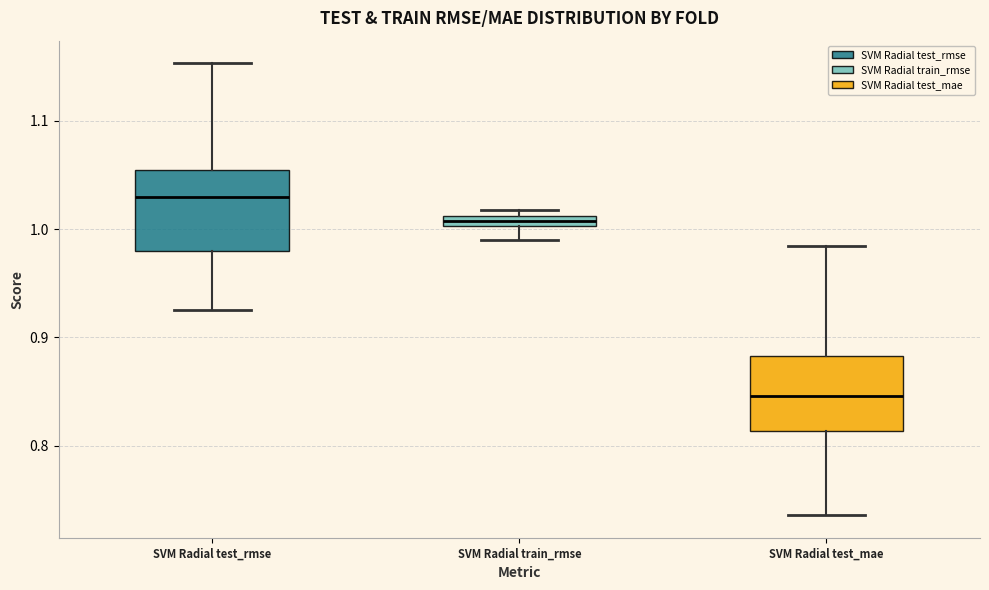

Where is the lower edge of the box for SVM Radial train_rmse on the y-axis? The values are not printed on the chart, so give them approximately, as read against the axis.

1.00